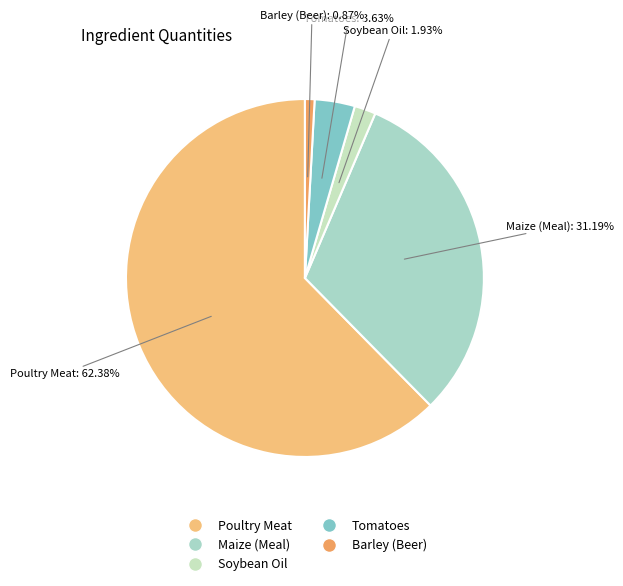

Rank the categories by value from highest to lowest.

Poultry Meat, Maize (Meal), Tomatoes, Soybean Oil, Barley (Beer)